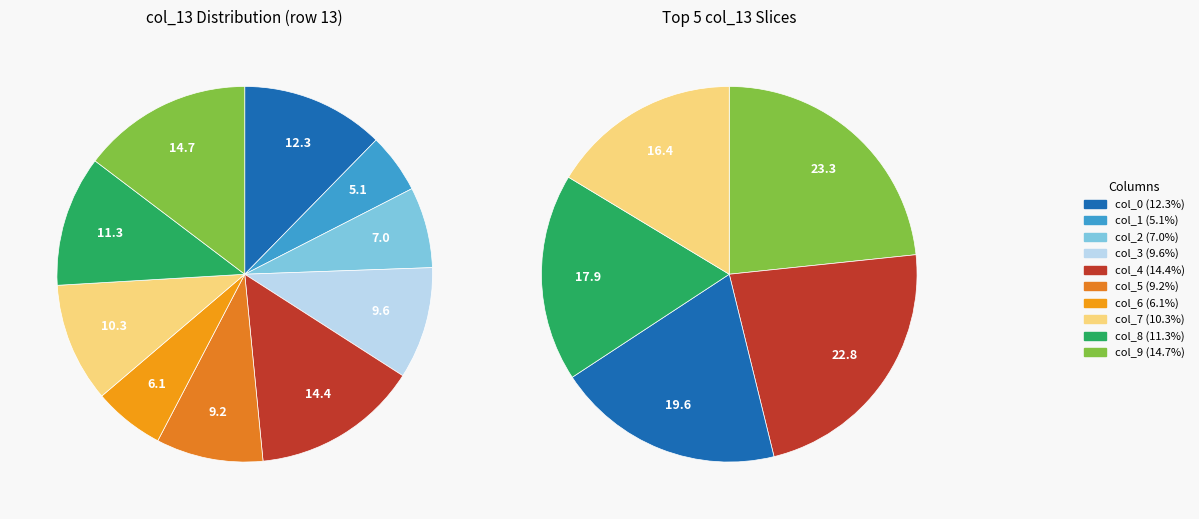

Rank the categories by value from highest to lowest.

col_9, col_4, col_0, col_8, col_7, col_3, col_5, col_2, col_6, col_1